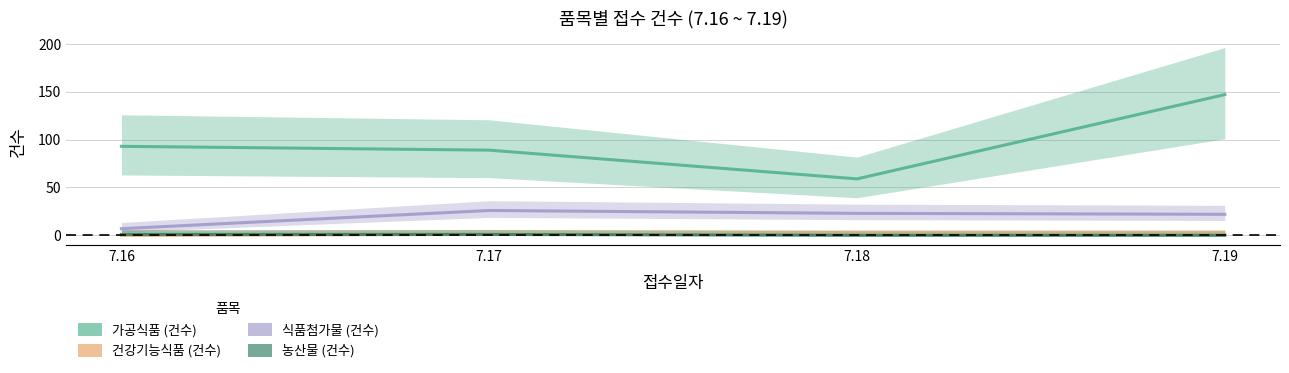

Reading left to right, transcribe all the data shown in this chart.

가공식품 (건수): 7.16=93	7.17=89	7.18=59	7.19=147
건강기능식품 (건수): 7.16=0	7.17=1	7.18=1	7.19=1
식품첨가물 (건수): 7.16=7	7.17=26	7.18=23	7.19=22
농산물 (건수): 7.16=1	7.17=1	7.18=0	7.19=0